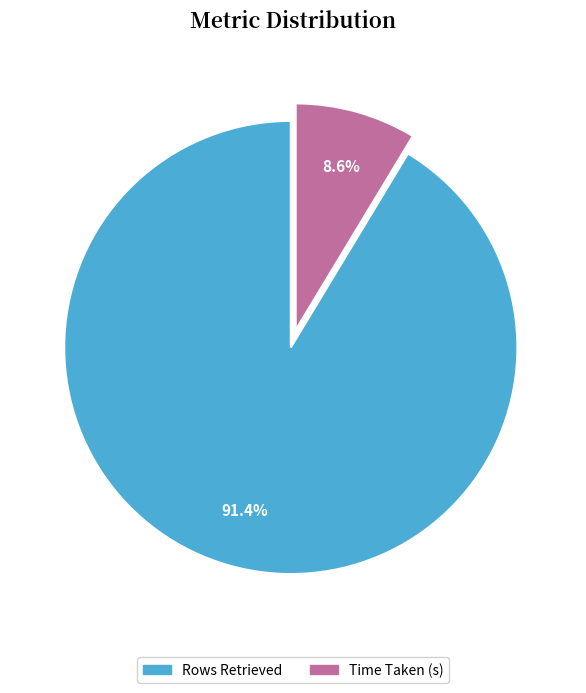

What is the largest slice in the pie chart?

Rows Retrieved